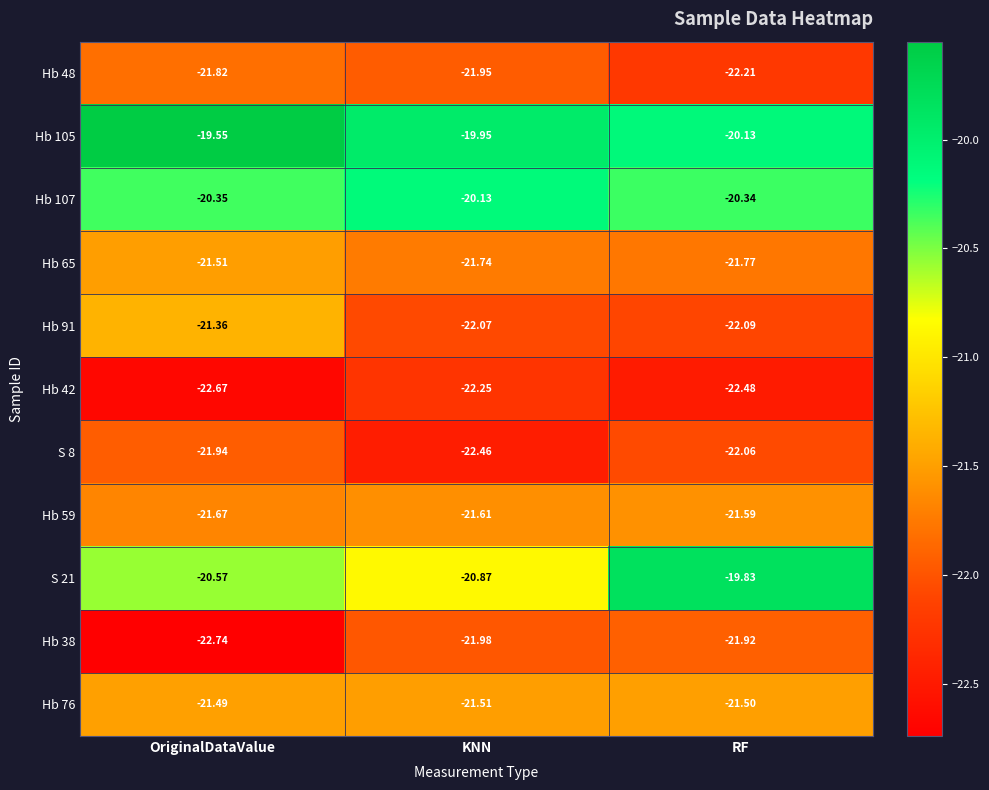

At which category is the sum across all series the highest?

OriginalDataValue